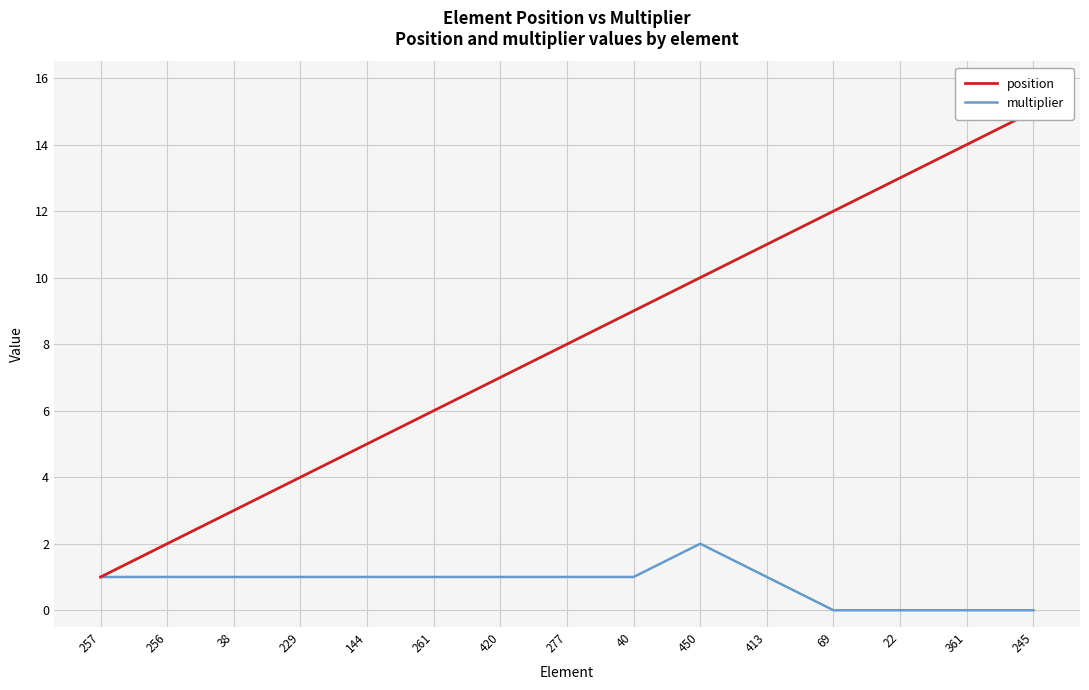

Reading right to left, transcribe all the data shown in this chart.

position: 245=15	361=14	22=13	69=12	413=11	450=10	40=9	277=8	420=7	261=6	144=5	229=4	38=3	256=2	257=1
multiplier: 245=0	361=0	22=0	69=0	413=1	450=2	40=1	277=1	420=1	261=1	144=1	229=1	38=1	256=1	257=1